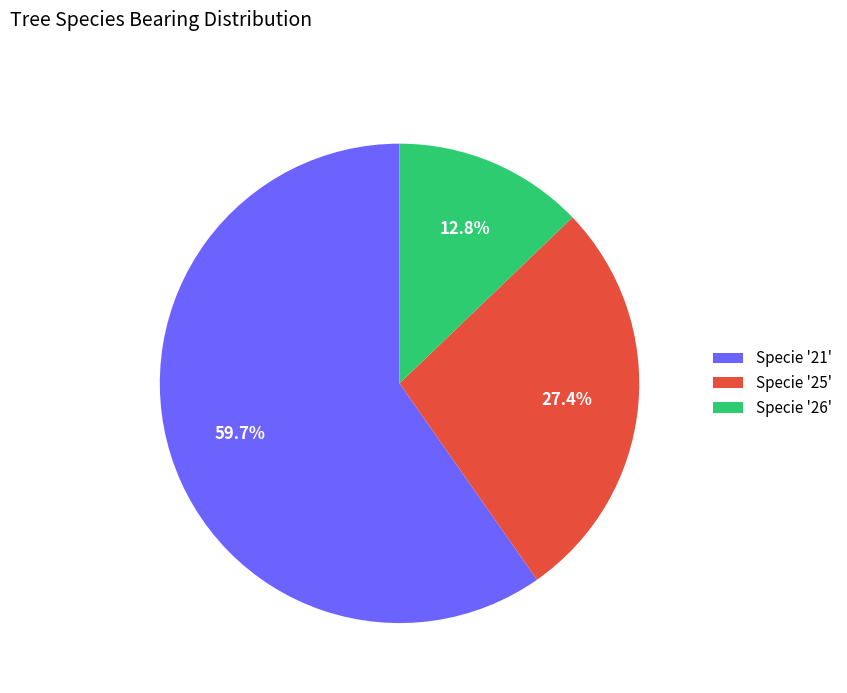

Between Specie '25' and Specie '21', which is larger?

Specie '21'